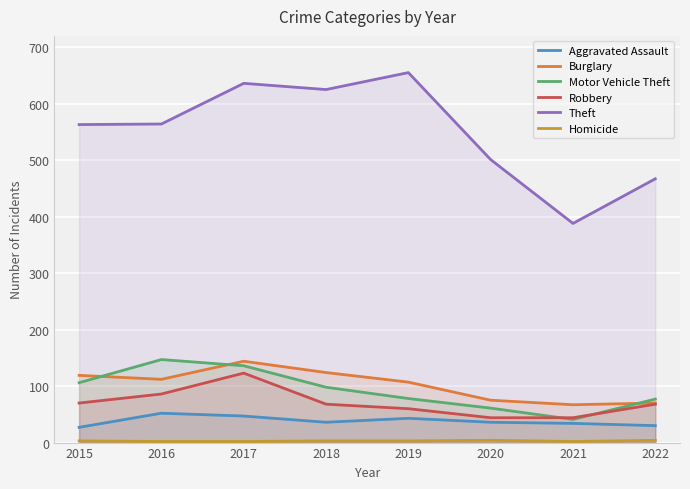

How many data points in Homicide are less than 3?

3